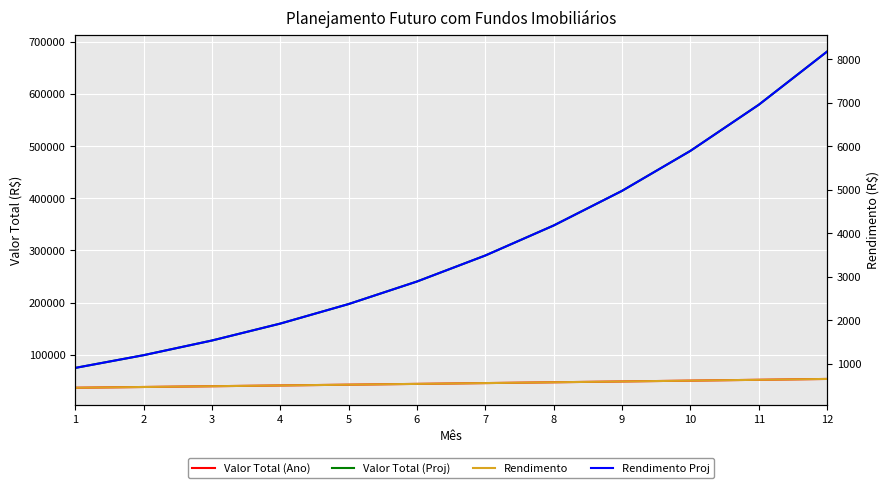

What is the approximate value of Valor Total (Ano) at 7?

45928.1